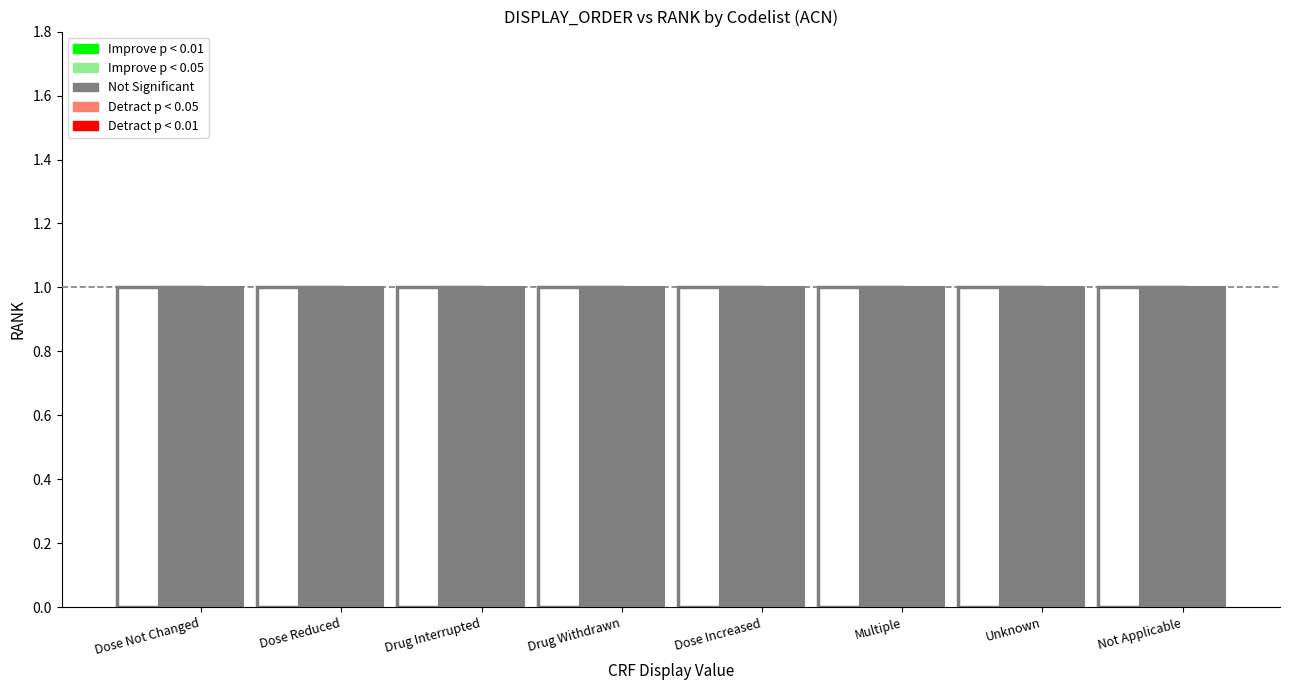

The ACN_RANK series shows 2 at Multiple. True or false?

False